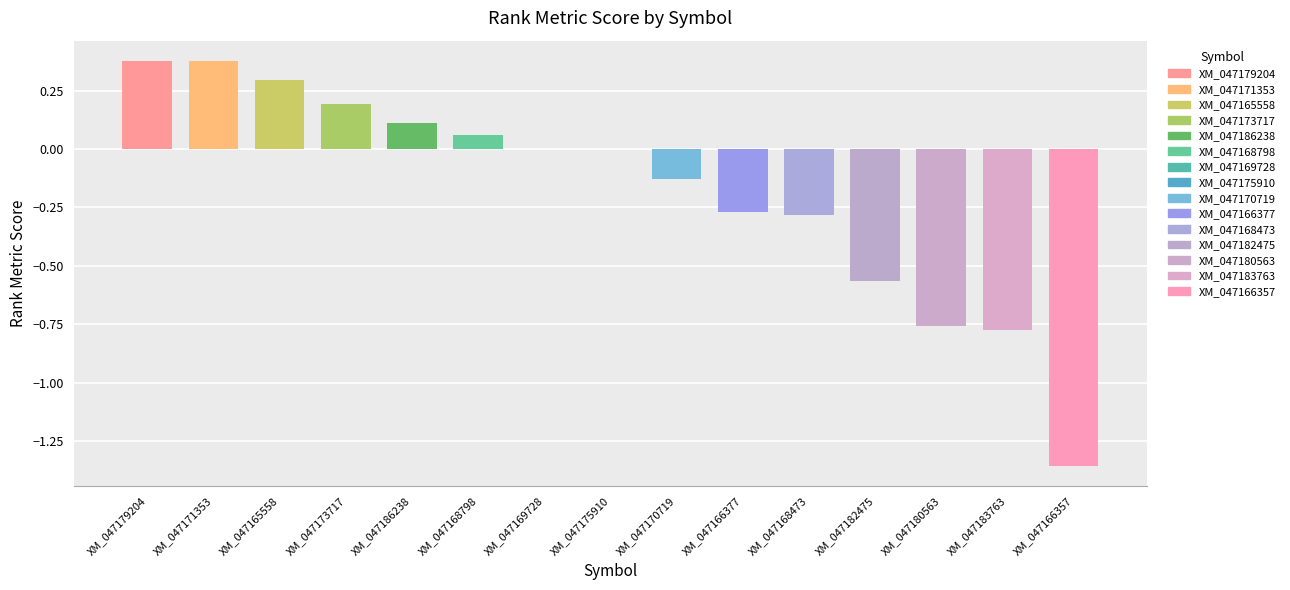

Between XM_047180563 and XM_047175910, which is larger?

XM_047175910